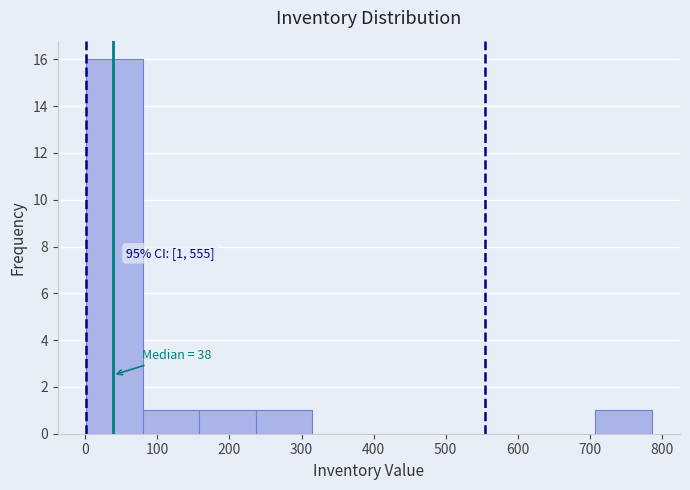

Over which range of the x-axis is the bar tallest?

0 to 80